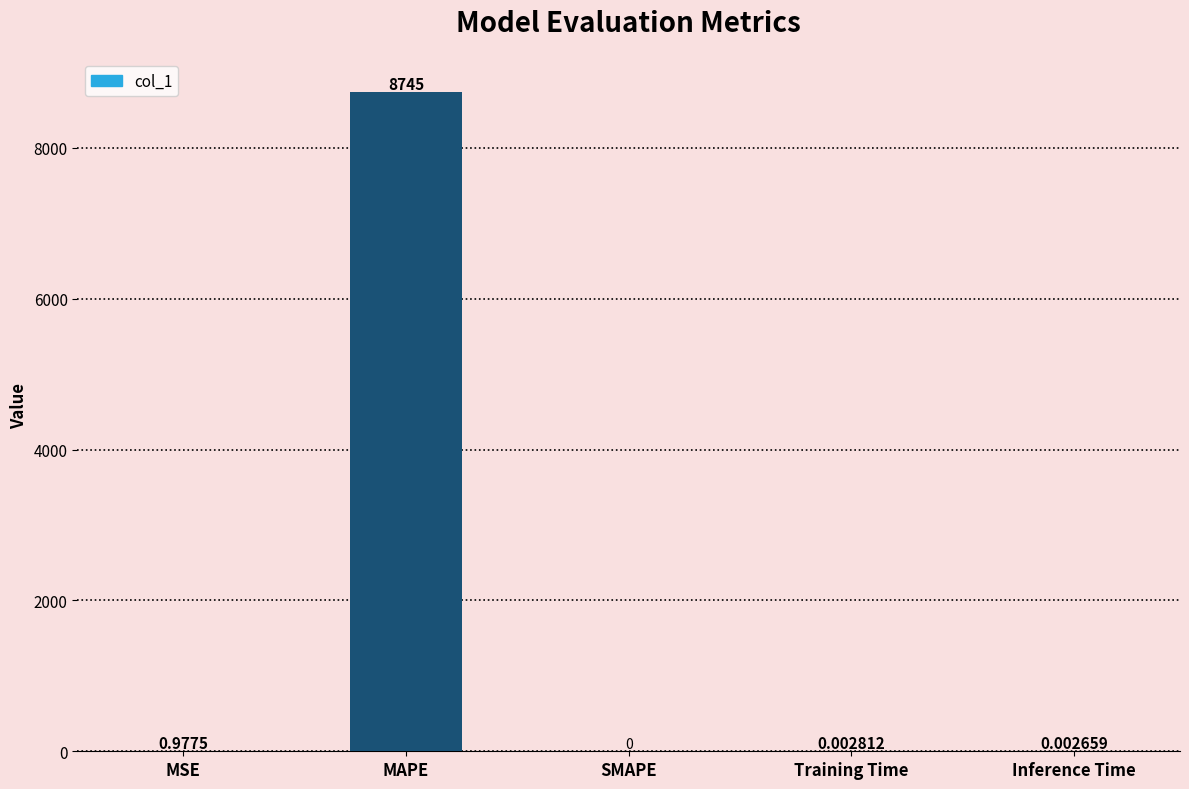

What is the average value?

1749.3